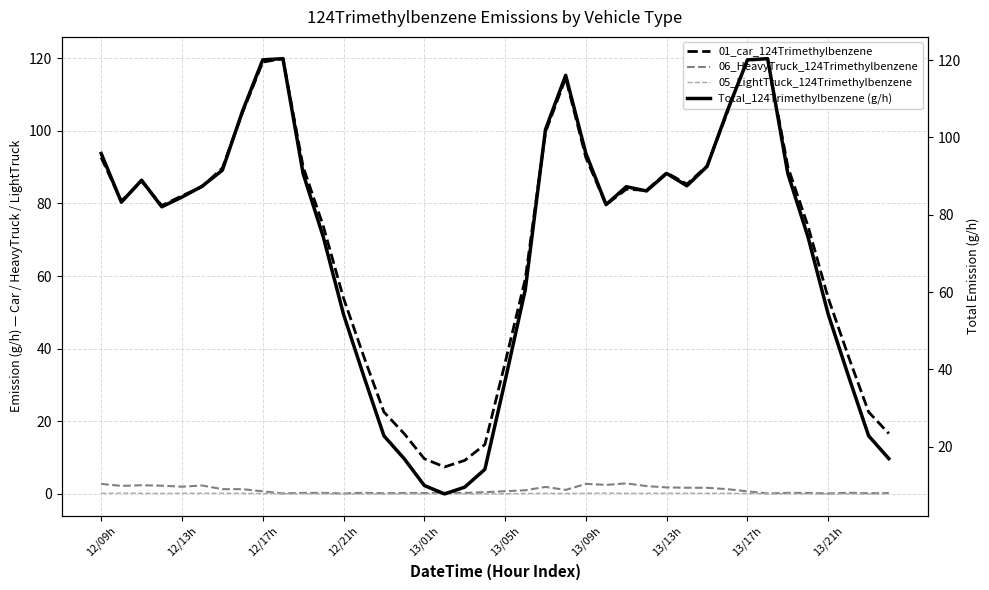

Rank the categories by 06_HeavyTruck_124Trimethylbenzene value from lowest to highest.

13/21h, 12, 33, 36, 14, 38, 16, 15, 39, 11, 18, 35, 10, 34, 13, 37, 17, 19, 13/17h, 32, 20, 21, 23, 13/09h, 13/13h, 31, 30, 29, 28, 22, 13/01h, 27, 12/13h, 12/21h, 13/05h, 12/17h, 25, 12/09h, 24, 26